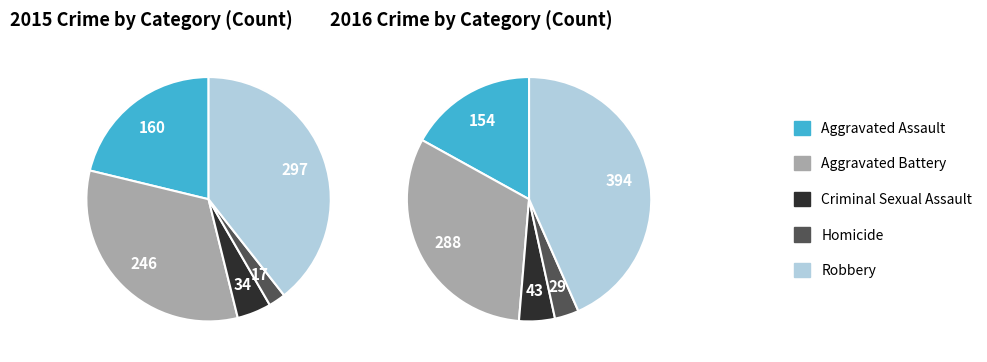

What is the largest slice in the pie chart?

Robbery